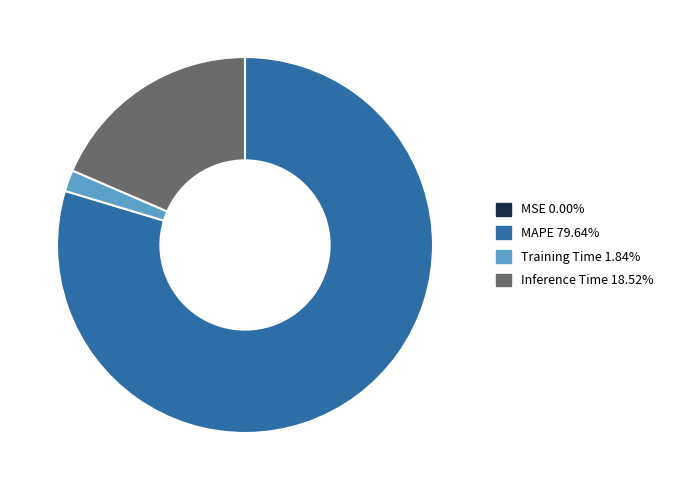

Is there a majority slice in this chart?

Yes